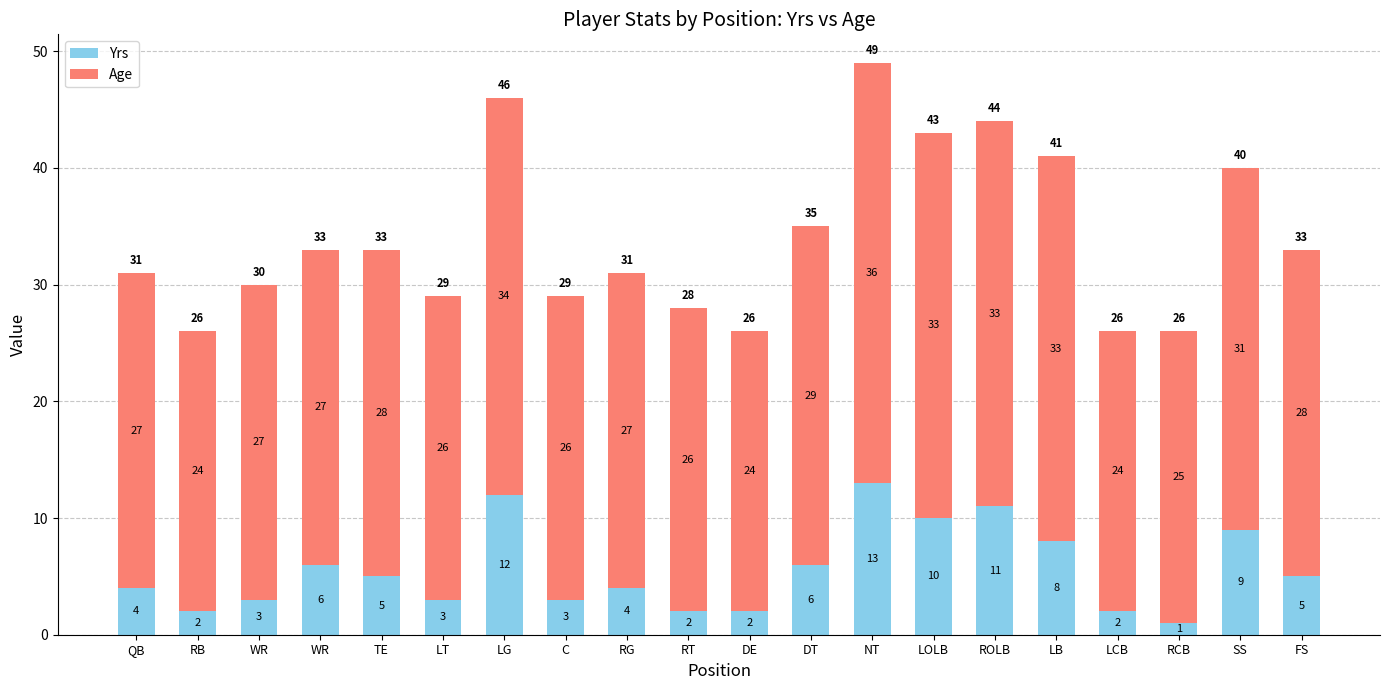

Does the chart contain stacked bars?

Yes